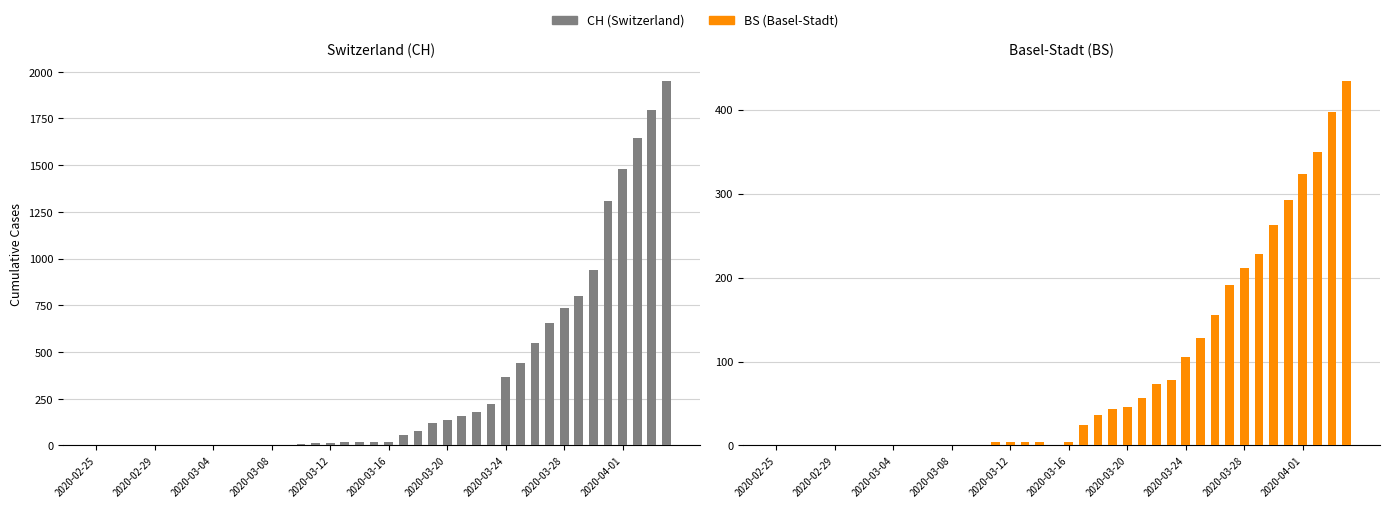

What is the sum of all BS values?

3456